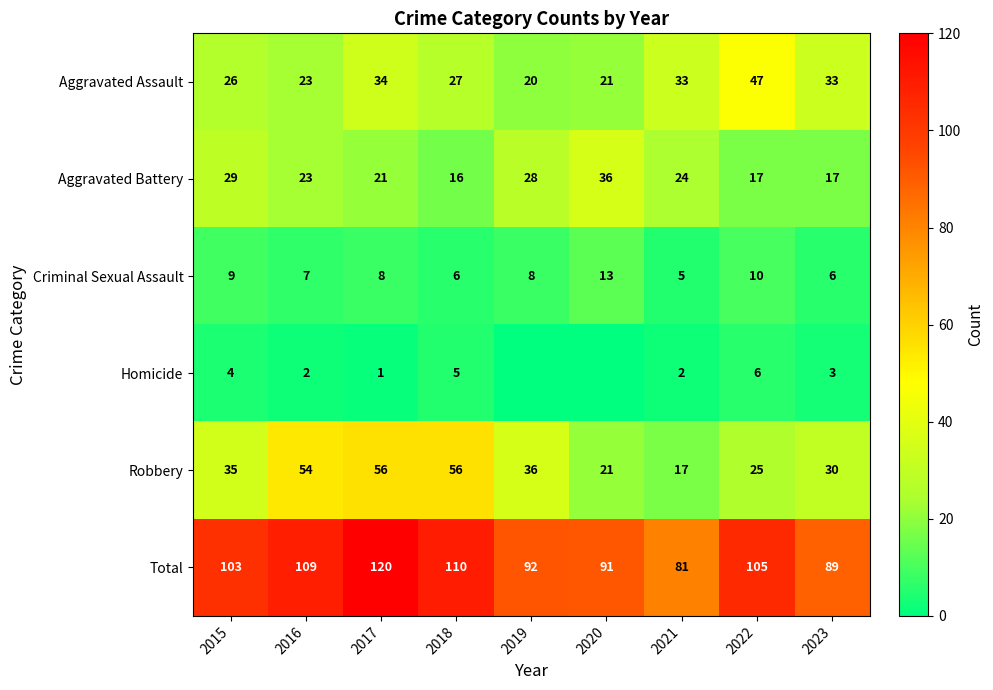

What is the difference between the second highest and minimum values in the Aggravated Battery series?

13